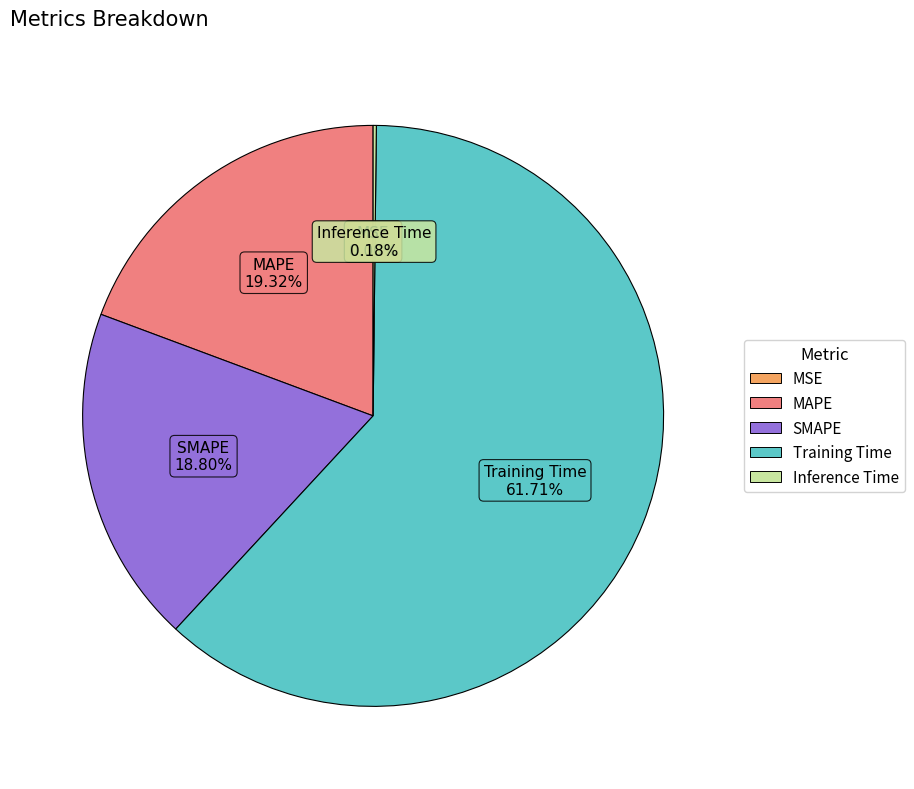

Combined, do SMAPE and MAPE account for over 50%?

No